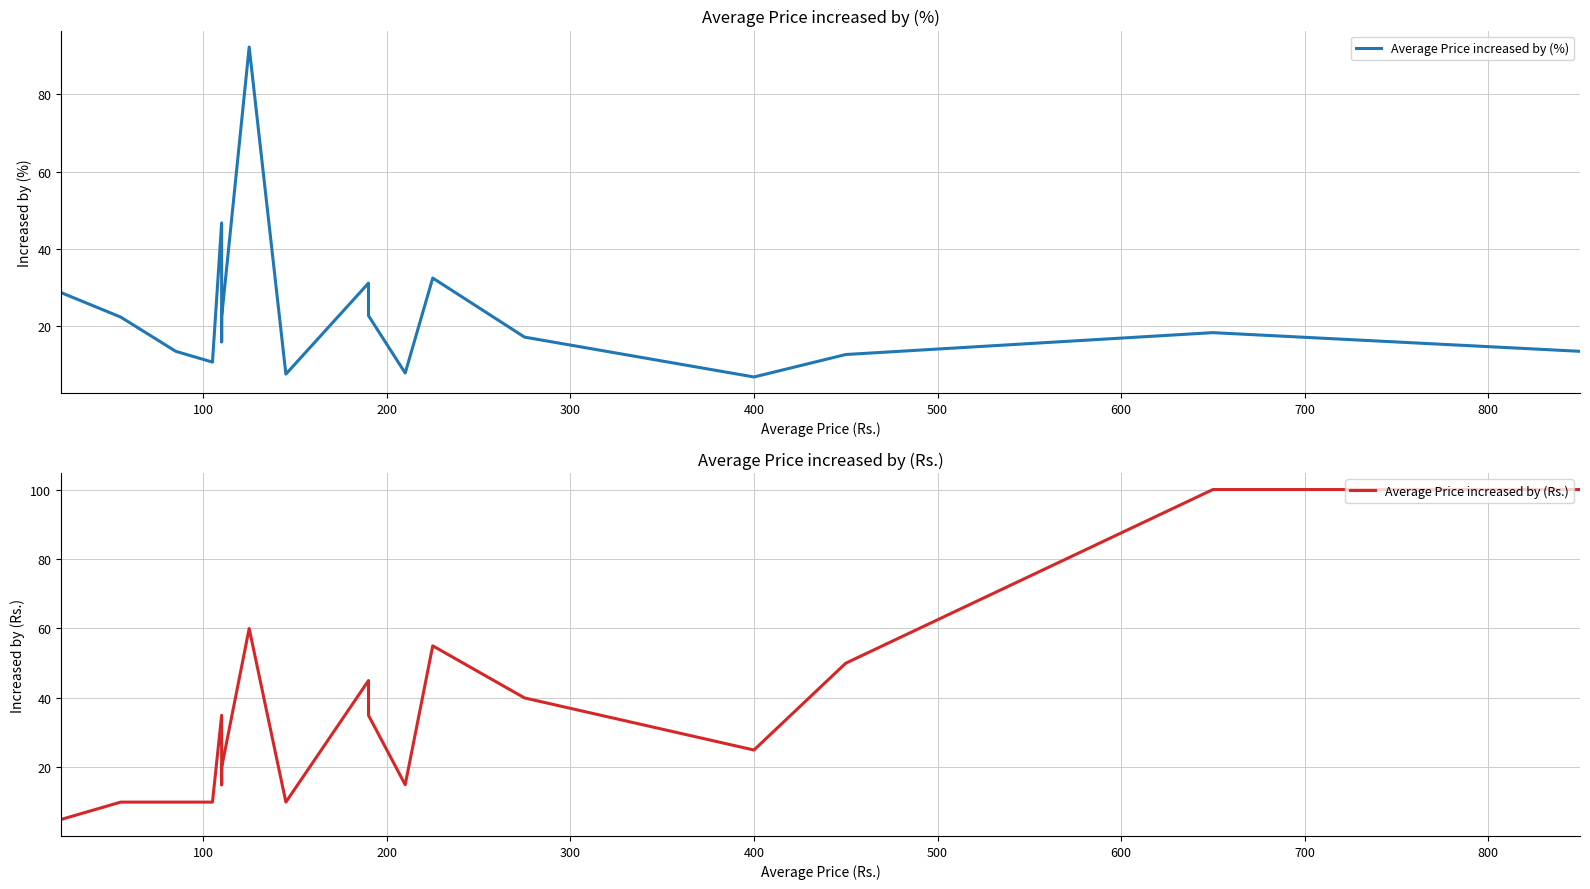

Is it true that Average Price increased by (%) equals 15.3 at 800?

False